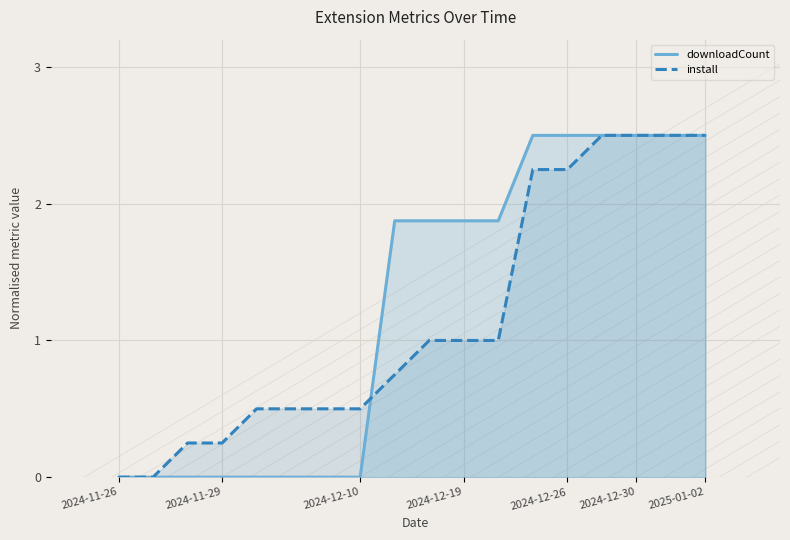

What is the spread (max minus min) of values at 2024-12-19?

0.9